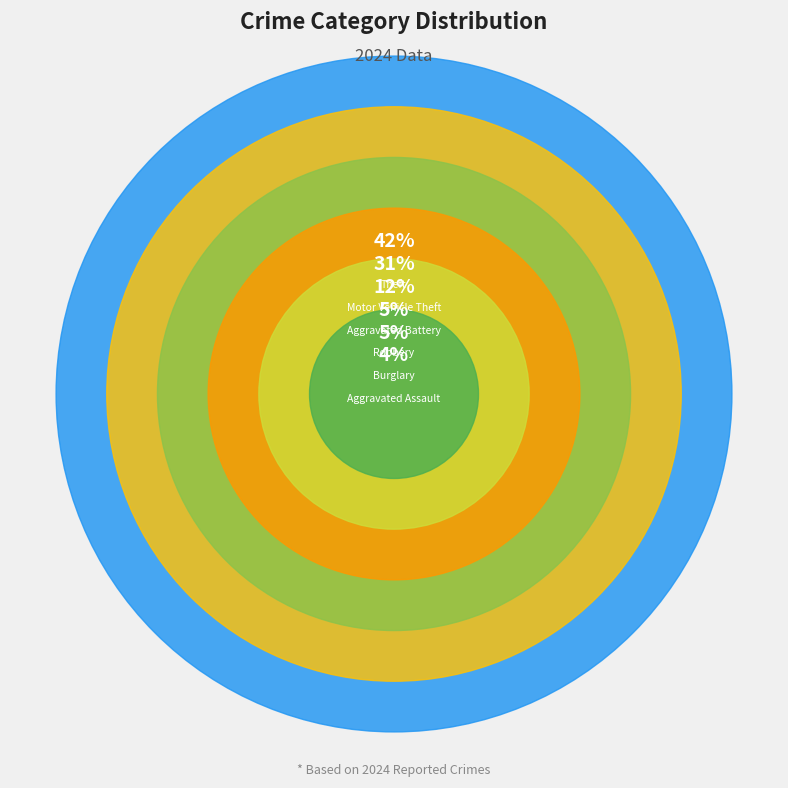

To the nearest percent, what is the difference between the largest and smallest slice percentages?

38%